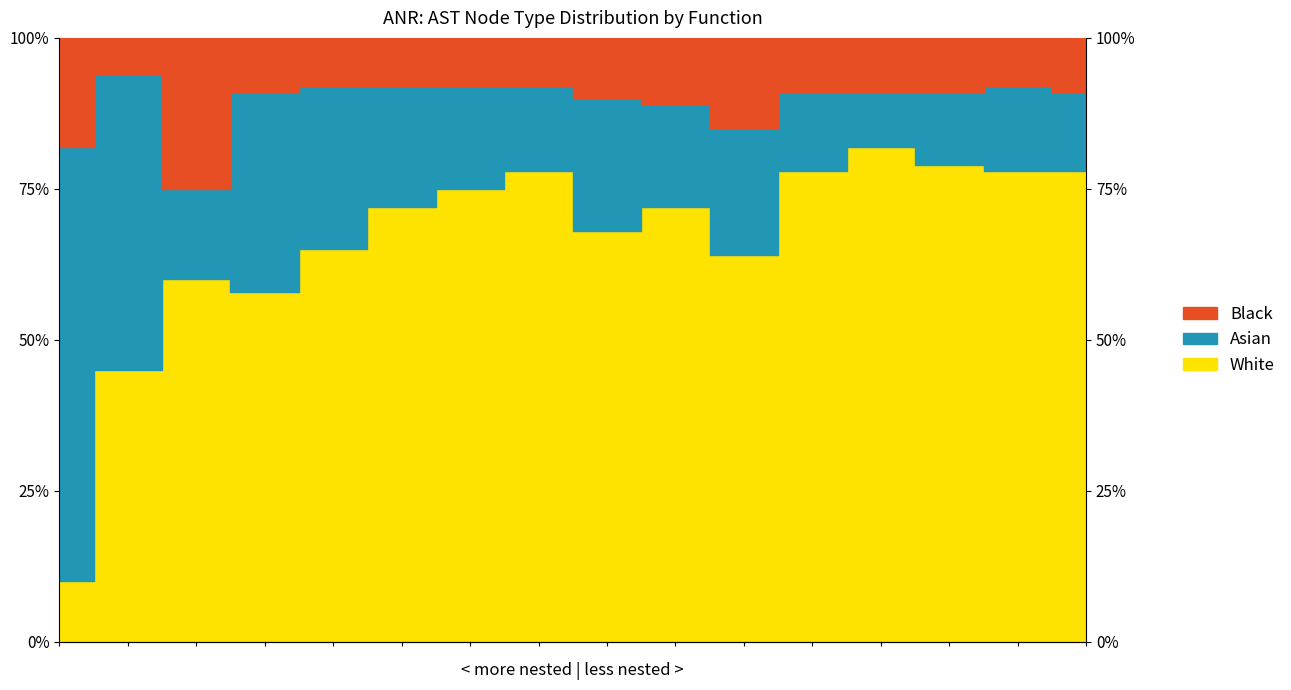

At how many categories does at least one series exceed 0?

16